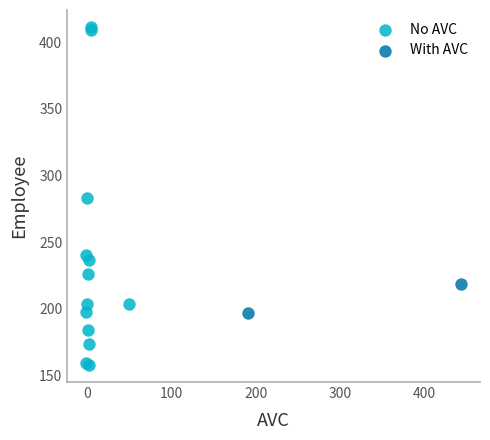

What are all the series names shown in the legend?

No AVC, With AVC